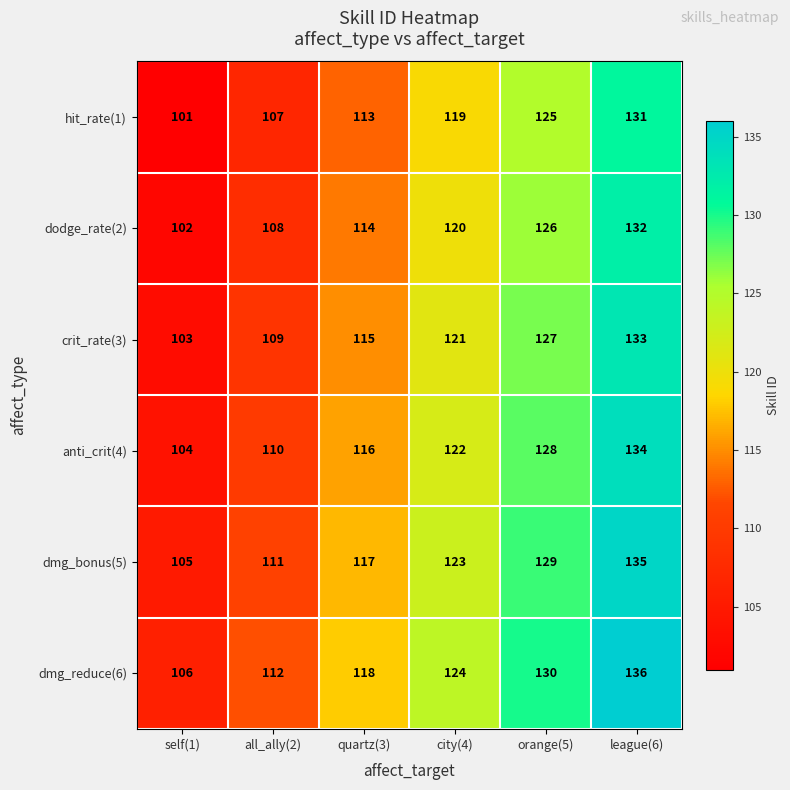

What is the greatest value displayed?

136